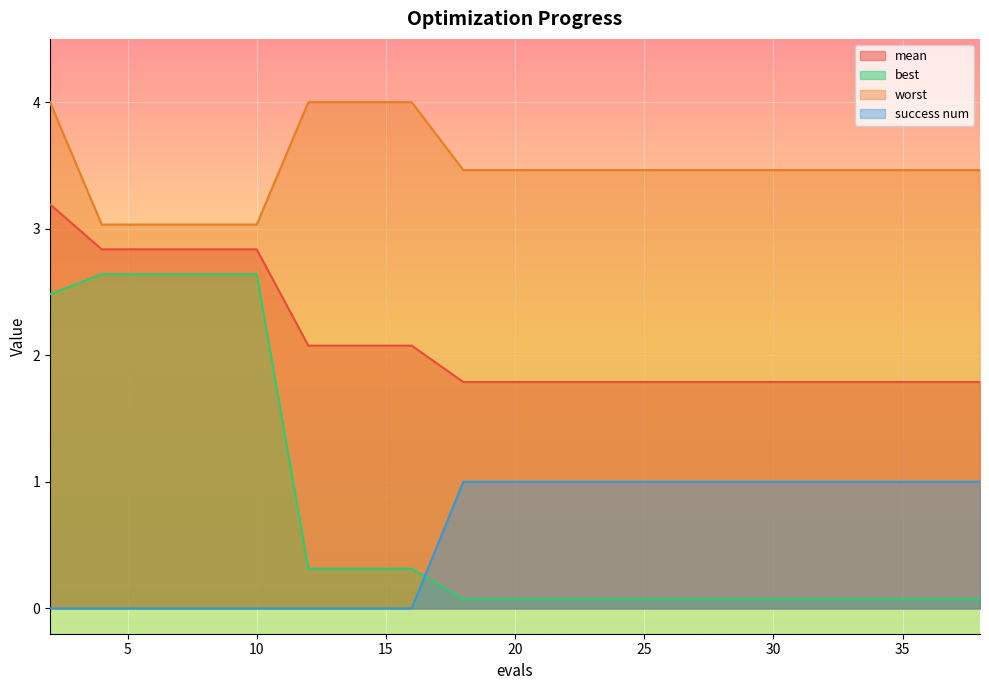

How many series are shown in this chart?

4